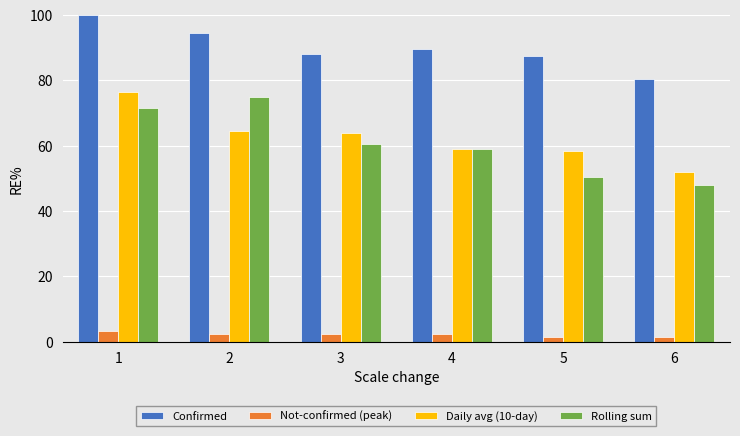

Which series has the largest total across all categories?

Confirmed